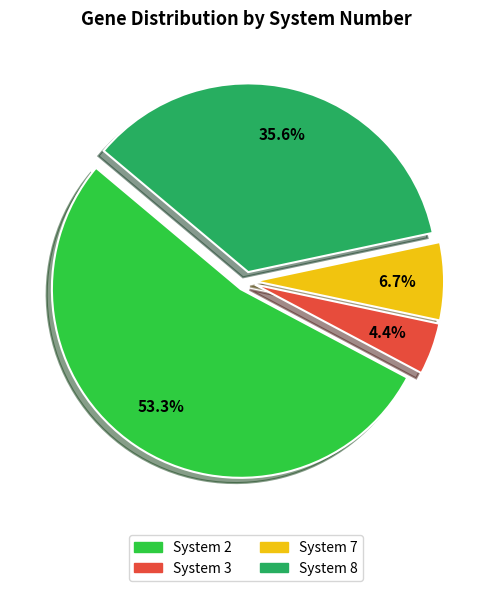

Is there a majority slice in this chart?

Yes